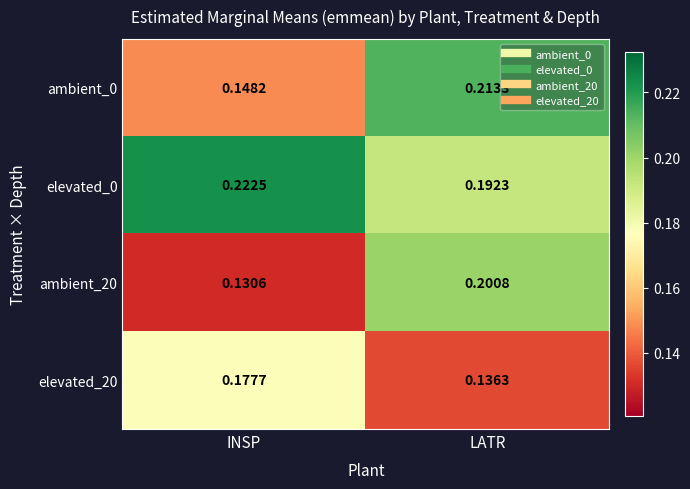

At which label does elevated_0 reach its minimum?

LATR